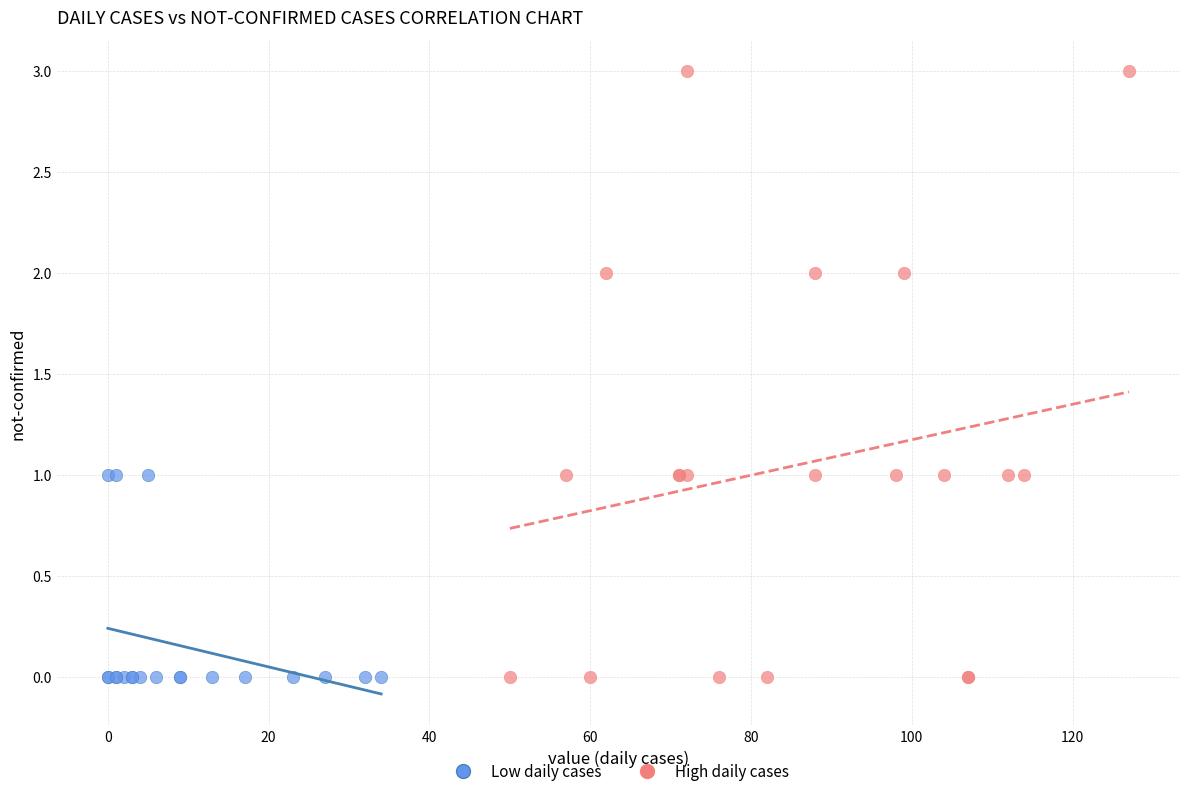

Which series reaches the maximum Y coordinate?

High daily cases